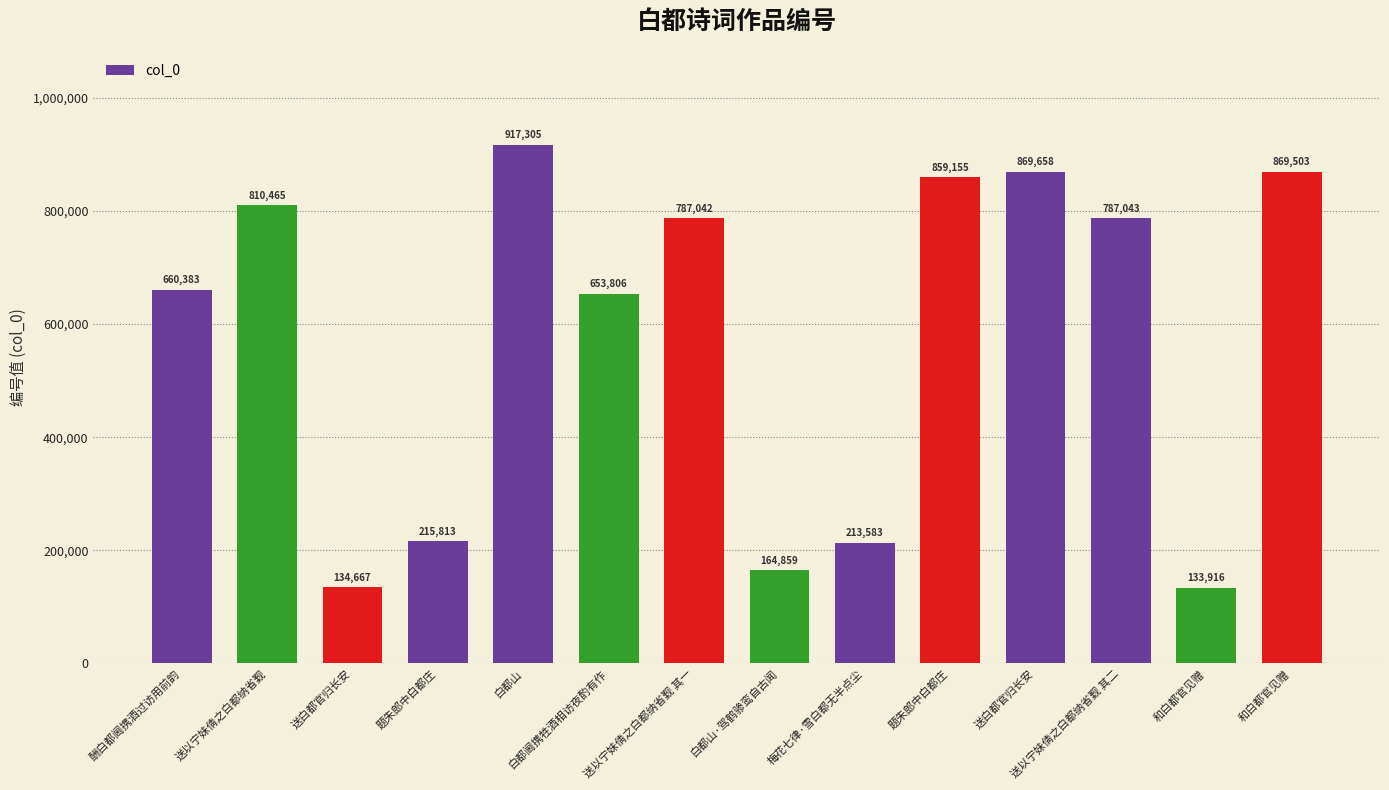

Rank the categories by value from highest to lowest.

白都山, 送白都官归长安, 和白都官见赠, 题朱郎中白都庄, 送以宁妹倩之白都纳省觐, 送以宁妹倩之白都纳省觐 其二, 送以宁妹倩之白都纳省觐 其一, 酬白都阃携酒过访用前韵, 白都阃携牲酒相访夜酌有作, 题朱郎中白都庄, 梅花七律·雪白都无半点尘, 白都山·驾鹤骖鸾自古闻, 送白都官归长安, 和白都官见赠